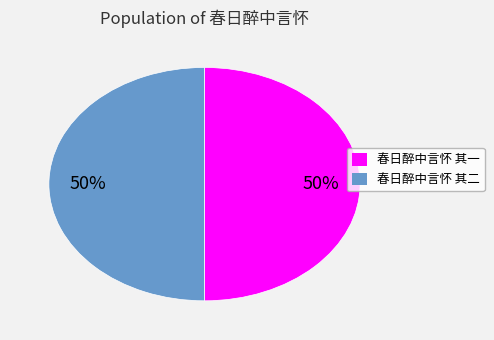

Is the sum of 春日醉中言怀 其一 and 春日醉中言怀 其二 greater than half?

Yes